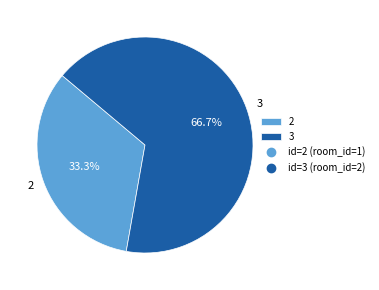

What is the smallest slice in the pie chart?

2